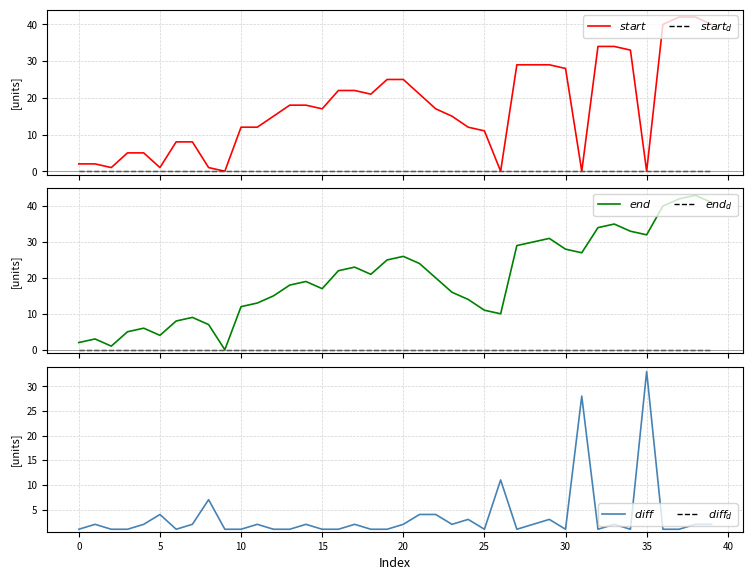

Reading left to right, what are all the values shown in this chart?

$start$: 2	2	1	5	5	1	8	8	1	0	12	12	15	18	18	17	22	22	21	25	25	21	17	15	12	11	0	29	29	29	28	0	34	34	33	0	40	42	42	40
$start_d$: 0	0	0	0	0	0	0	0	0	0	0	0	0	0	0	0	0	0	0	0	0	0	0	0	0	0	0	0	0	0	0	0	0	0	0	0	0	0	0	0
$end$: 2	3	1	5	6	4	8	9	7	0	12	13	15	18	19	17	22	23	21	25	26	24	20	16	14	11	10	29	30	31	28	27	34	35	33	32	40	42	43	41
$end_d$: 0	0	0	0	0	0	0	0	0	0	0	0	0	0	0	0	0	0	0	0	0	0	0	0	0	0	0	0	0	0	0	0	0	0	0	0	0	0	0	0
$diff$: 1	2	1	1	2	4	1	2	7	1	1	2	1	1	2	1	1	2	1	1	2	4	4	2	3	1	11	1	2	3	1	28	1	2	1	33	1	1	2	2
$diff_d$: 0	0	0	0	0	0	0	0	0	0	0	0	0	0	0	0	0	0	0	0	0	0	0	0	0	0	0	0	0	0	0	0	0	0	0	0	0	0	0	0